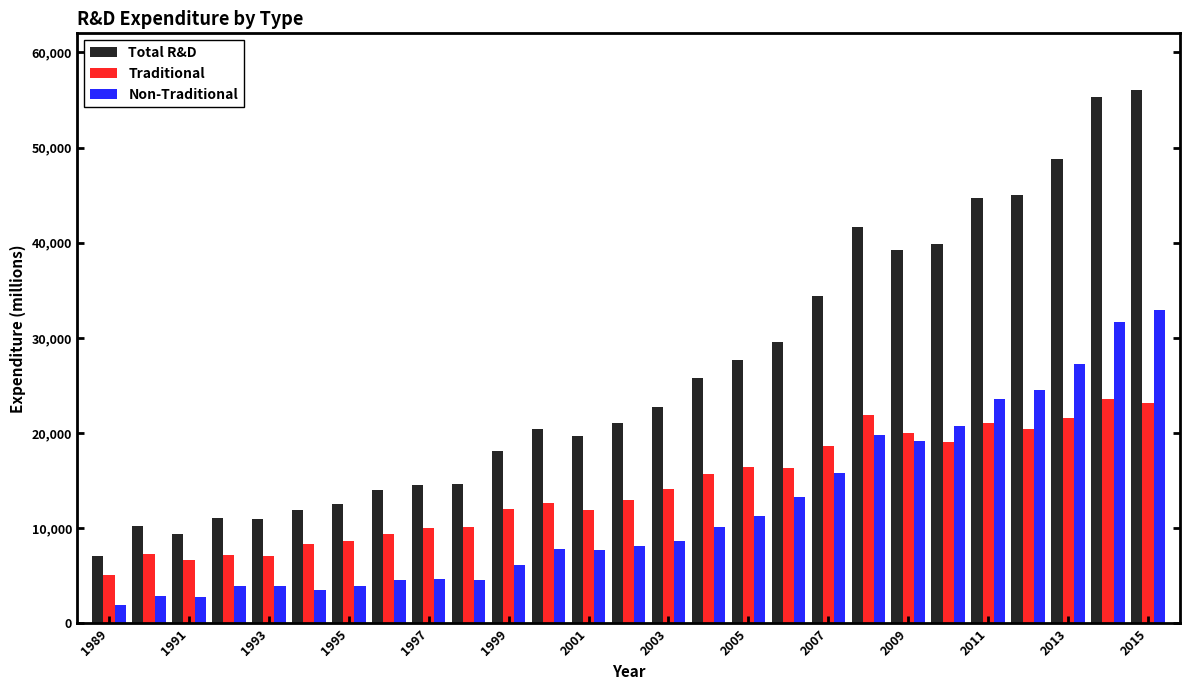

What is the minimum value shown in the chart?

1932